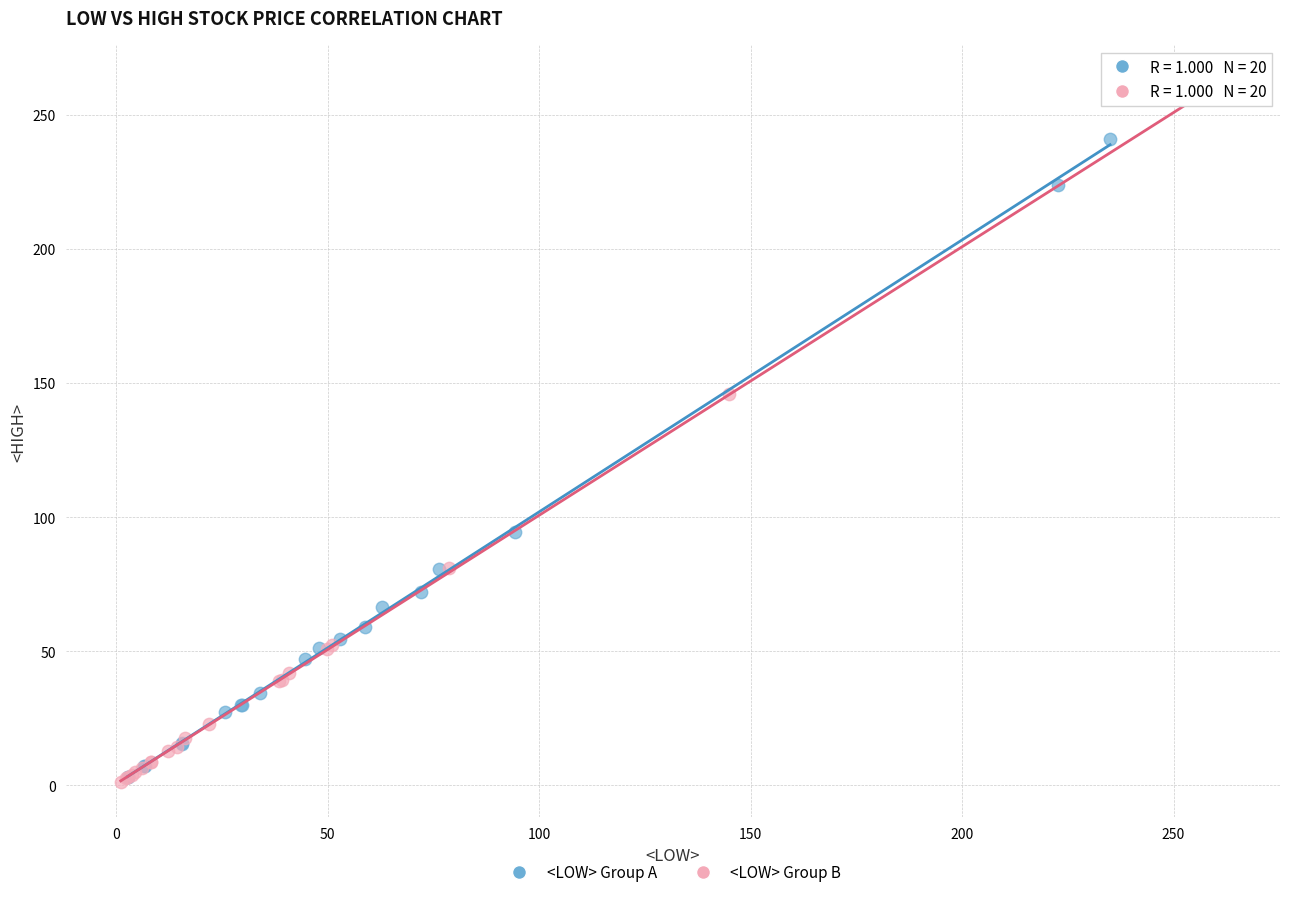

Which series has the largest Y range (max minus min)?

<LOW> Group B